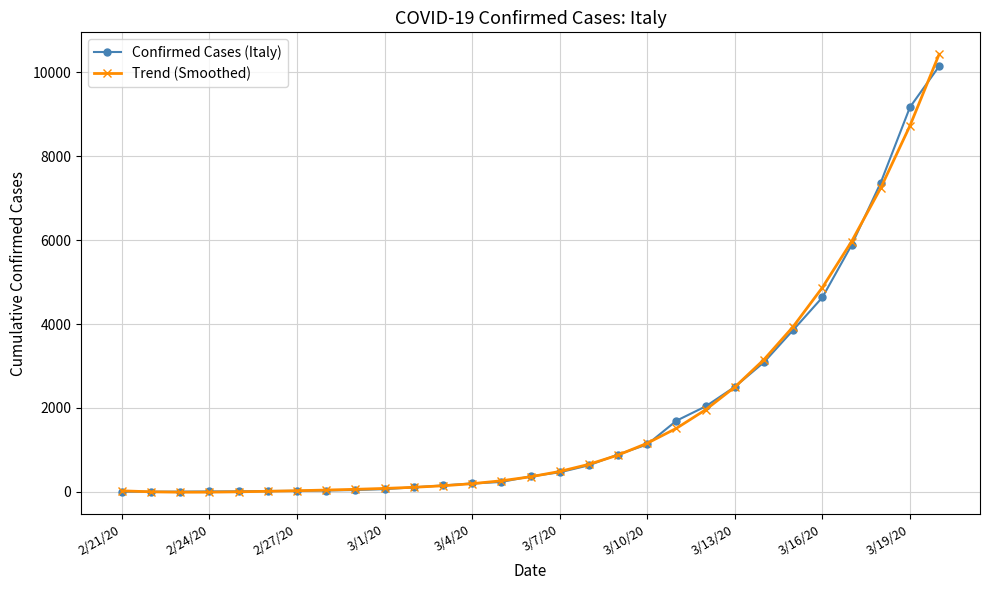

What is the highest value of the Confirmed Cases (Italy) series?

10149.0